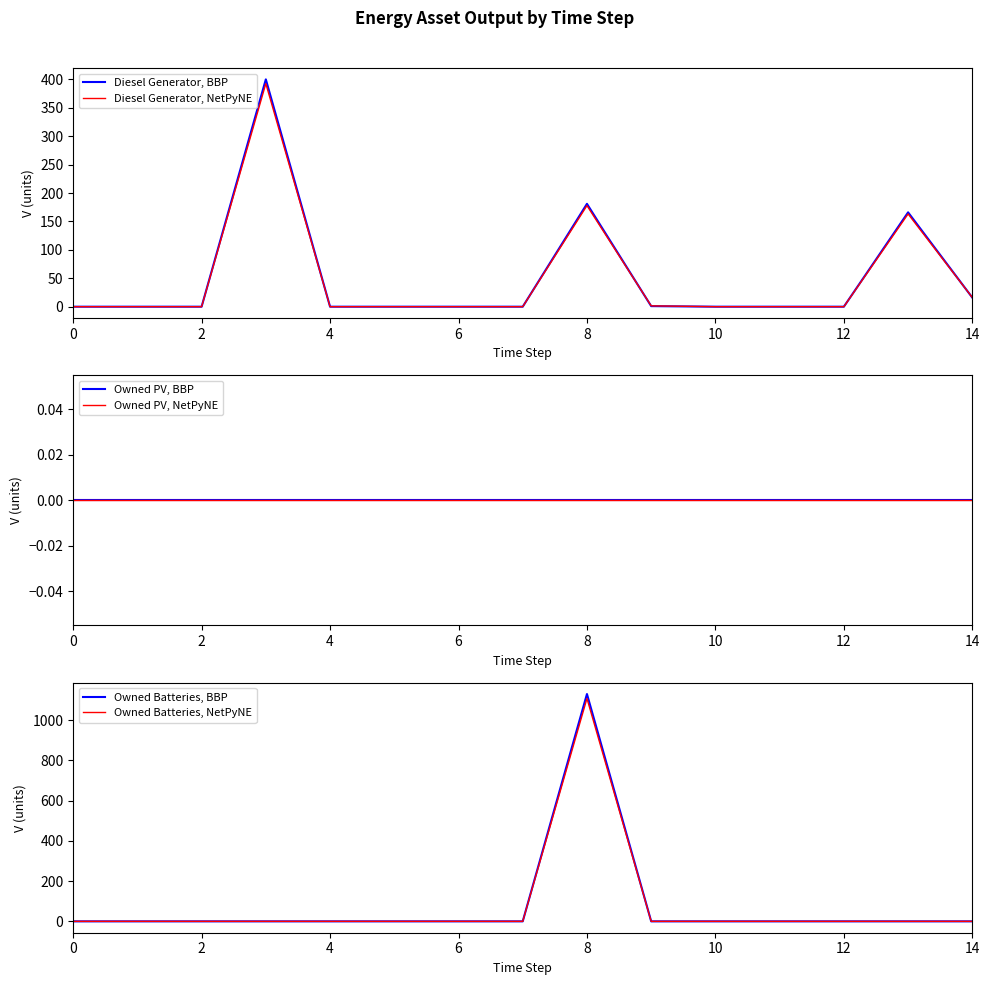

Is it true that Owned PV, BBP equals 0.0 at 0?

True